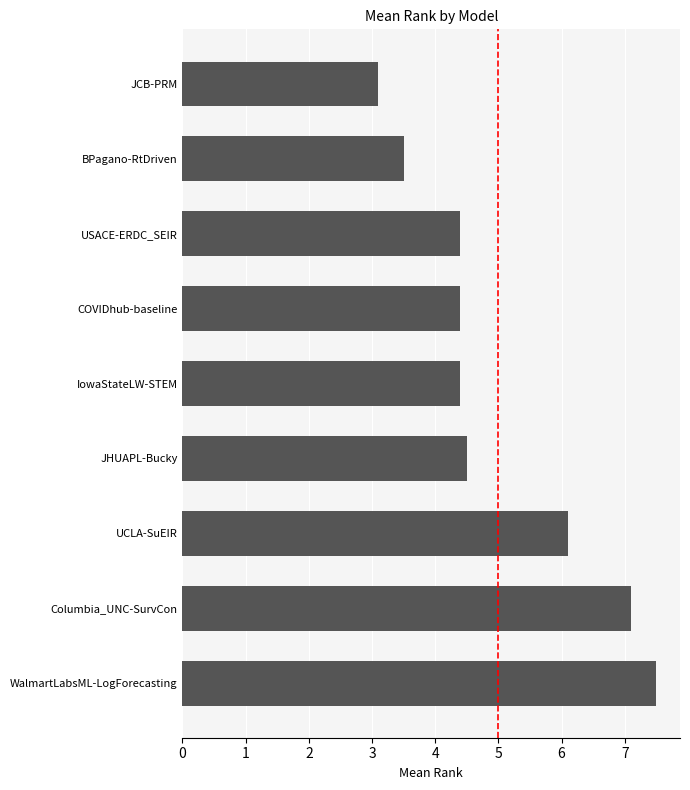

Reading top to bottom, what are all the values shown in this chart?

JCB-PRM=3.1	BPagano-RtDriven=3.5	USACE-ERDC_SEIR=4.4	COVIDhub-baseline=4.4	IowaStateLW-STEM=4.4	JHUAPL-Bucky=4.5	UCLA-SuEIR=6.1	Columbia_UNC-SurvCon=7.1	WalmartLabsML-LogForecasting=7.5